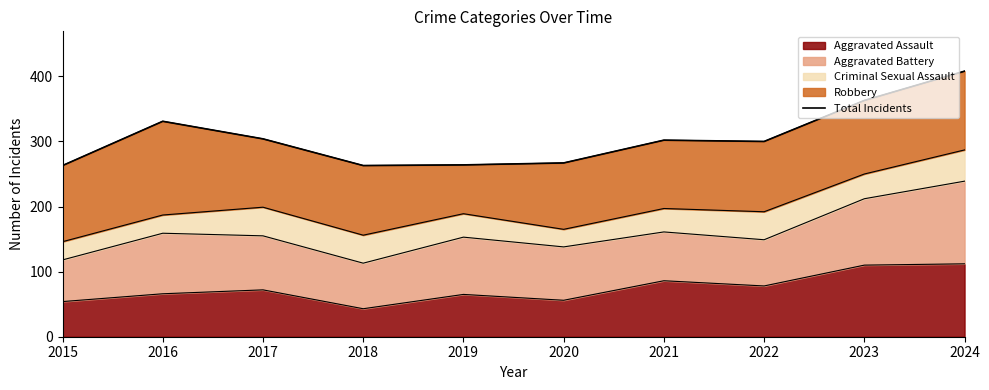

What value does the data have at 2015, to the nearest 5?

265